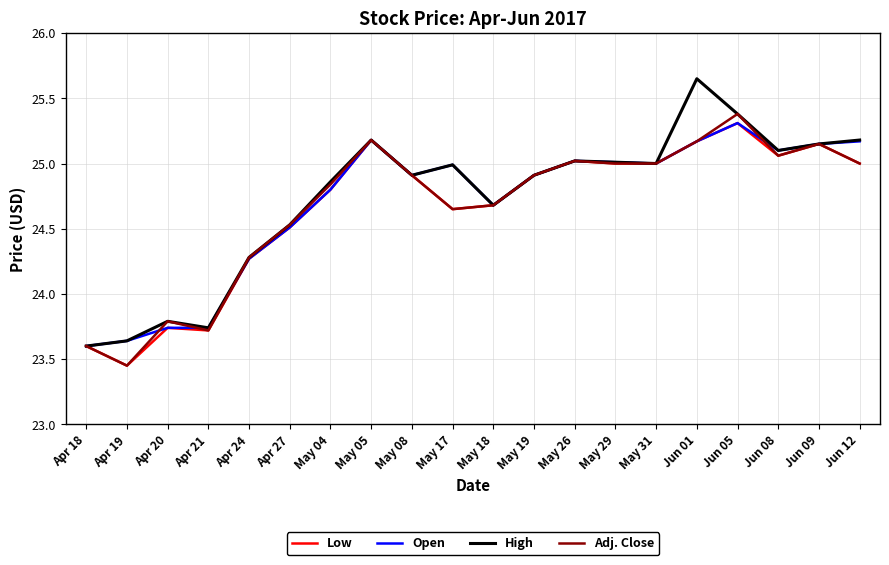

The Open series shows 25.2 at Jun 12. True or false?

True